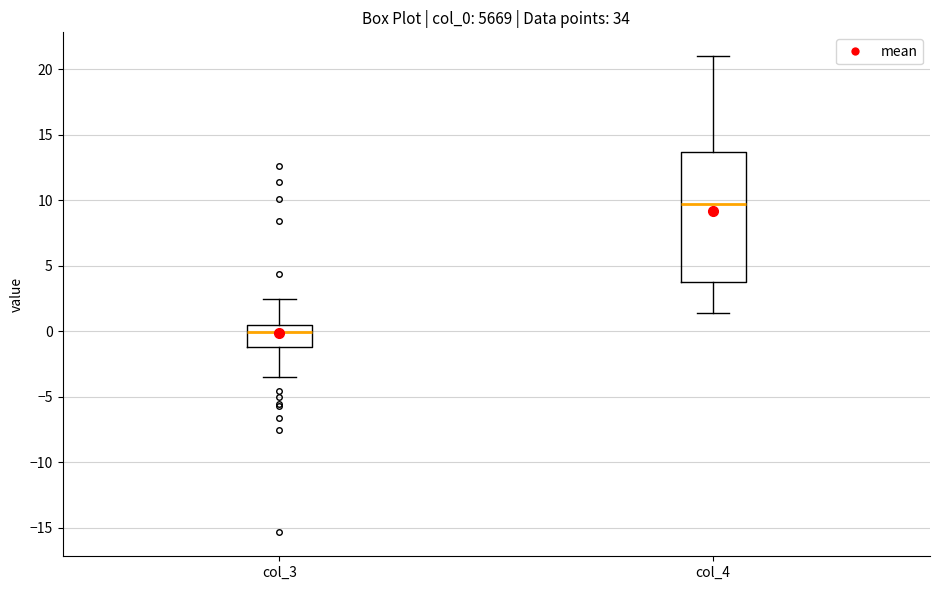

Reading left to right, transcribe this box plot: for each box, give where its median line is, the range the box spans, and where its two whiskers end, as read against the y-axis. The values are not printed on the chart, so give them approximately, as read against the axis.

col_3: median 0.0, box -1.0 to 0.5, whiskers -3.5 to 2.5
col_4: median 9.5, box 4.0 to 13.5, whiskers 1.5 to 21.0